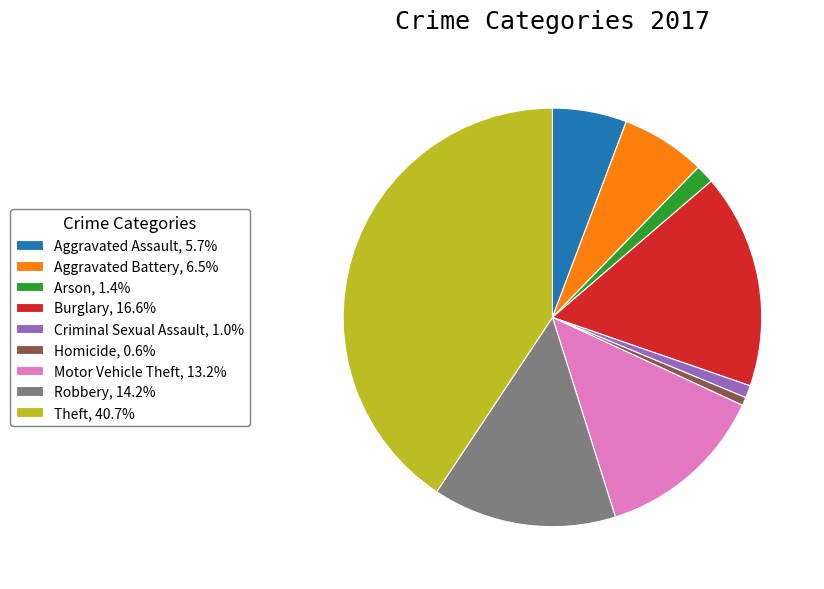

Which category has the biggest portion of the pie?

Theft